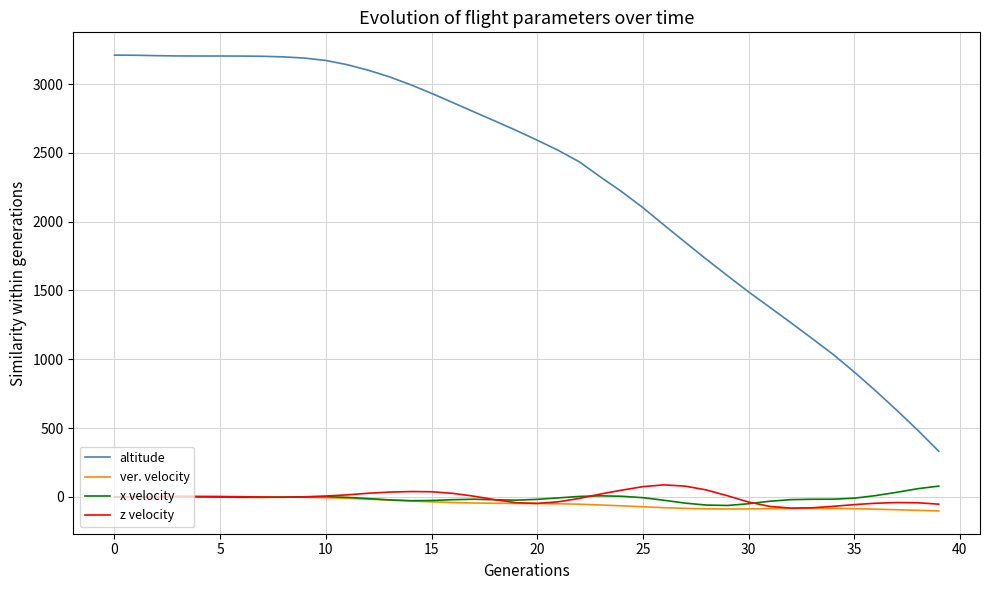

Which series has the largest total across all categories?

altitude